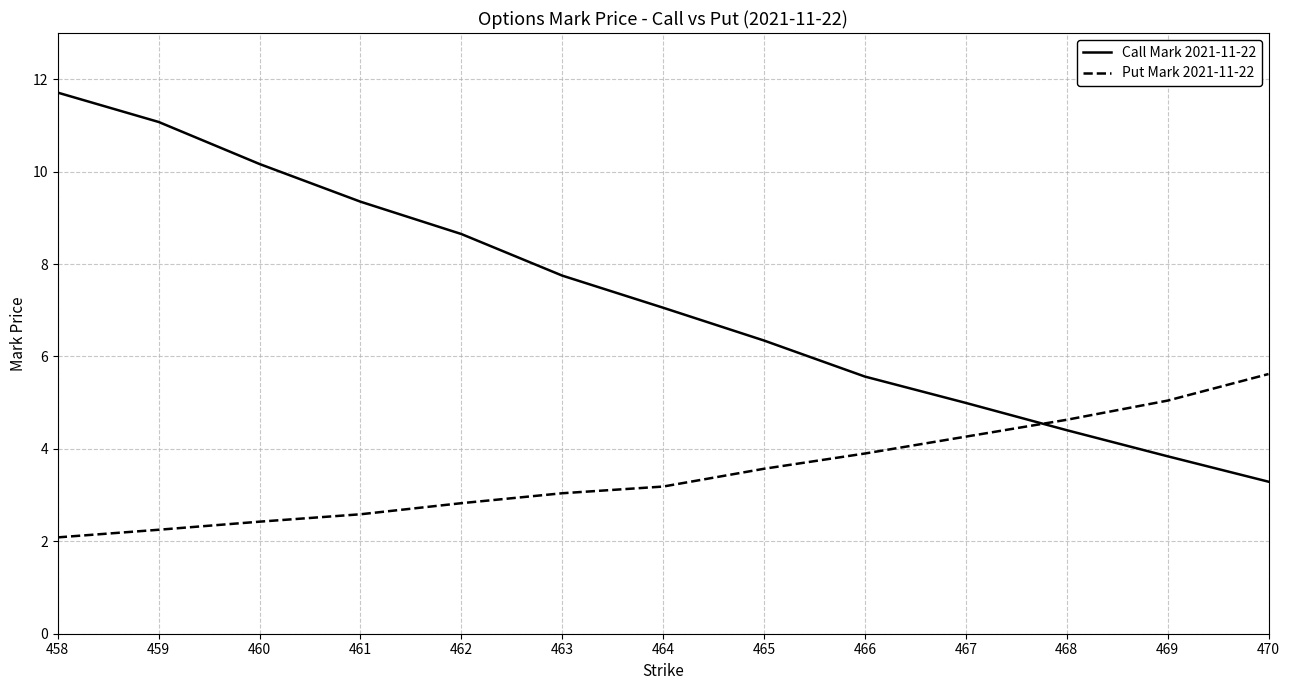

The Call Mark 2021-11-22 series shows 1.2 at 468. True or false?

False